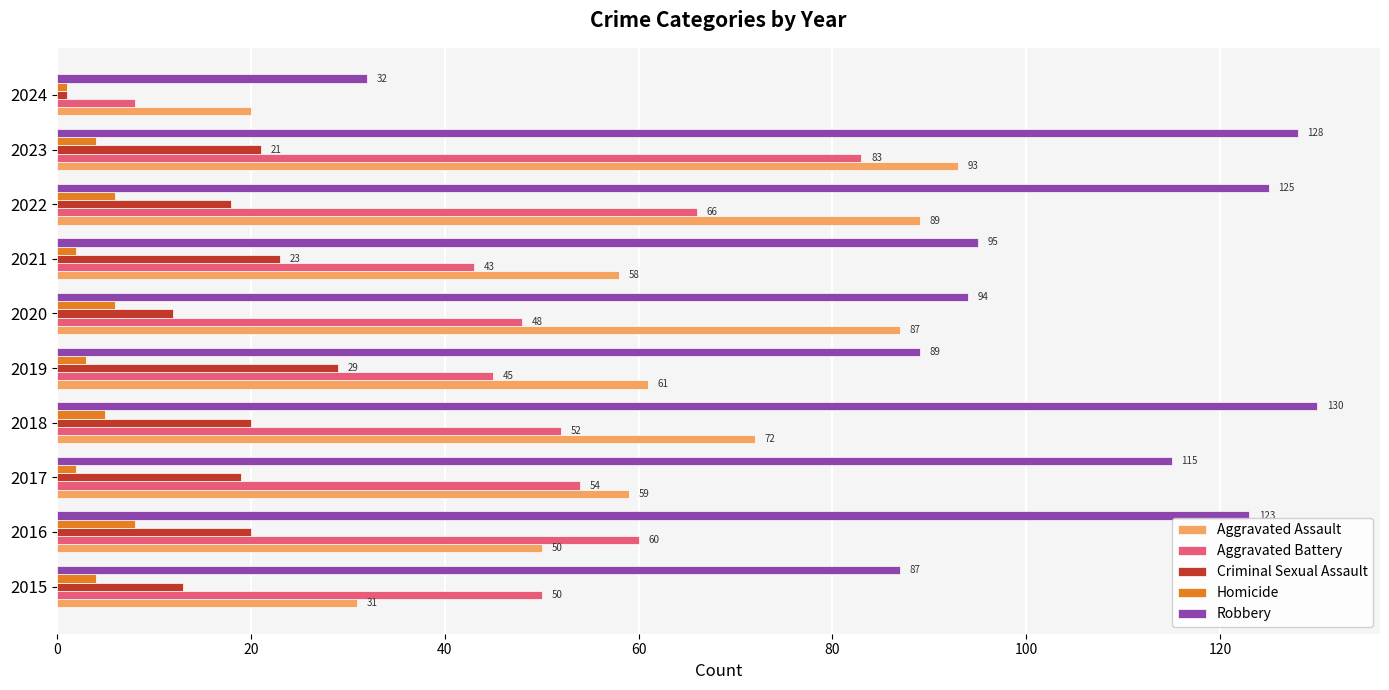

Which series has the largest range (max minus min)?

Robbery